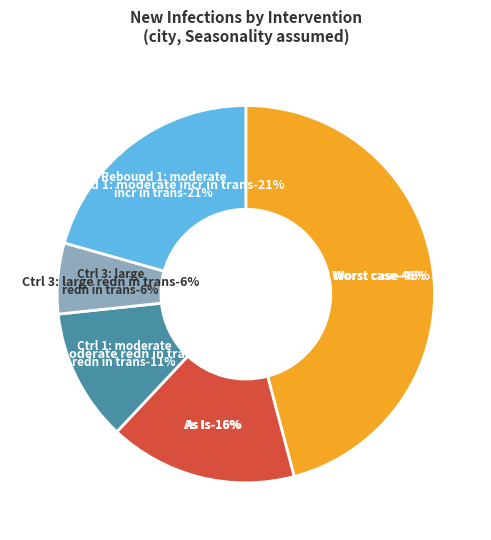

Is the sum of As Is and Ctrl 3: large redn in trans greater than half?

No